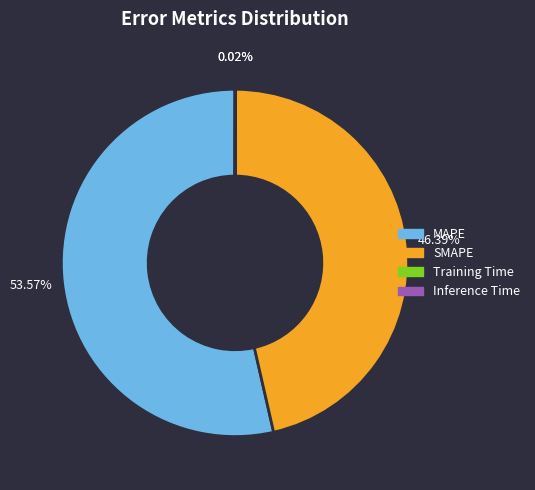

Is there a majority slice in this chart?

Yes